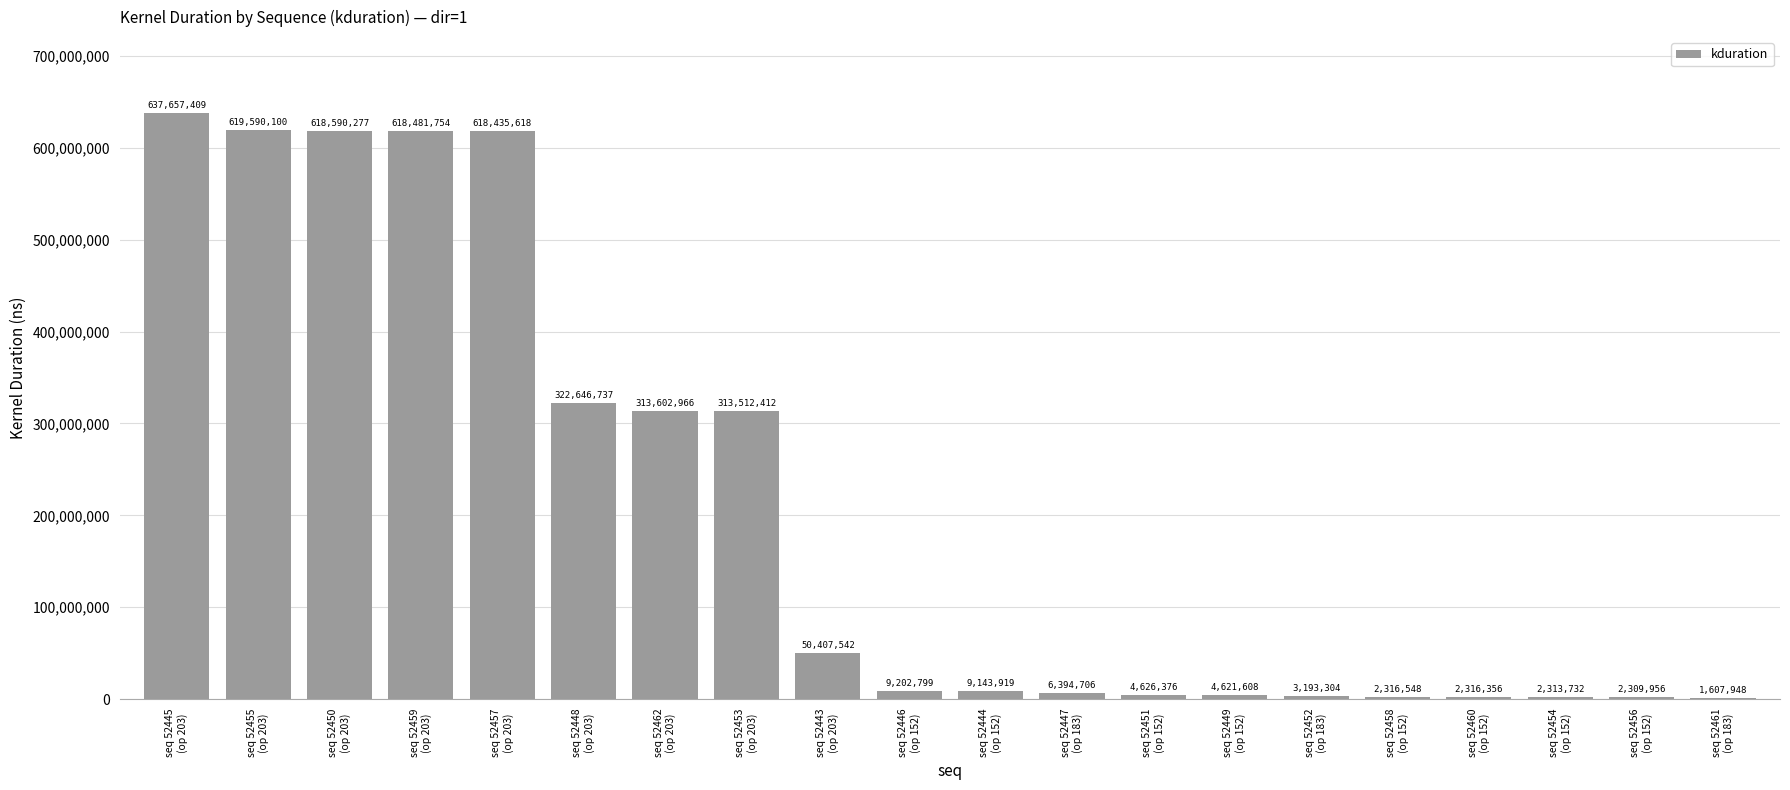

Between seq 52461
(op 183) and seq 52443
(op 203), which is larger?

seq 52443
(op 203)